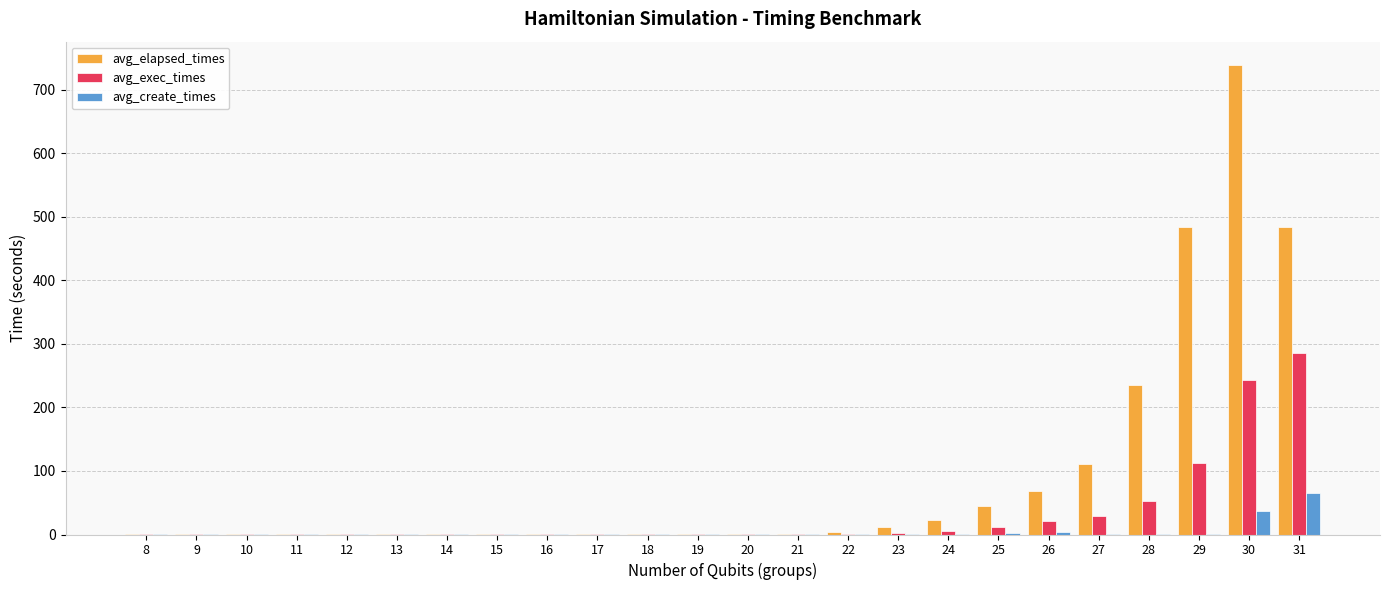

What are all the series names shown in the legend?

avg_elapsed_times, avg_exec_times, avg_create_times